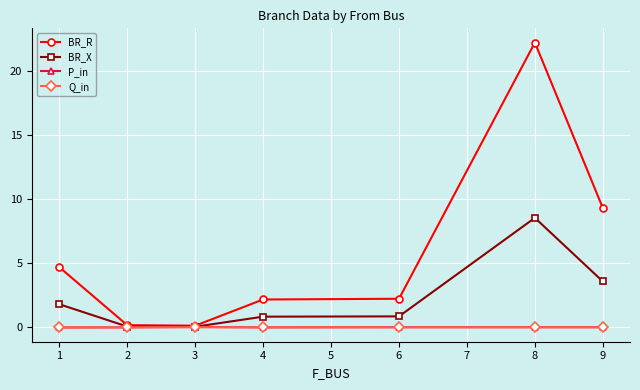

What is the greatest value displayed?

22.3